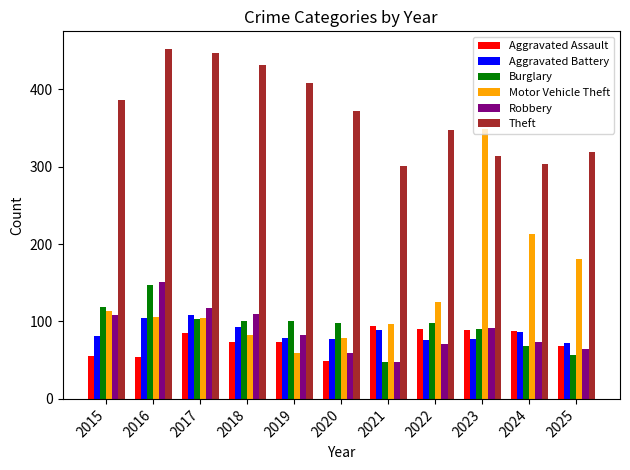

Which series has the widest spread of values?

Motor Vehicle Theft